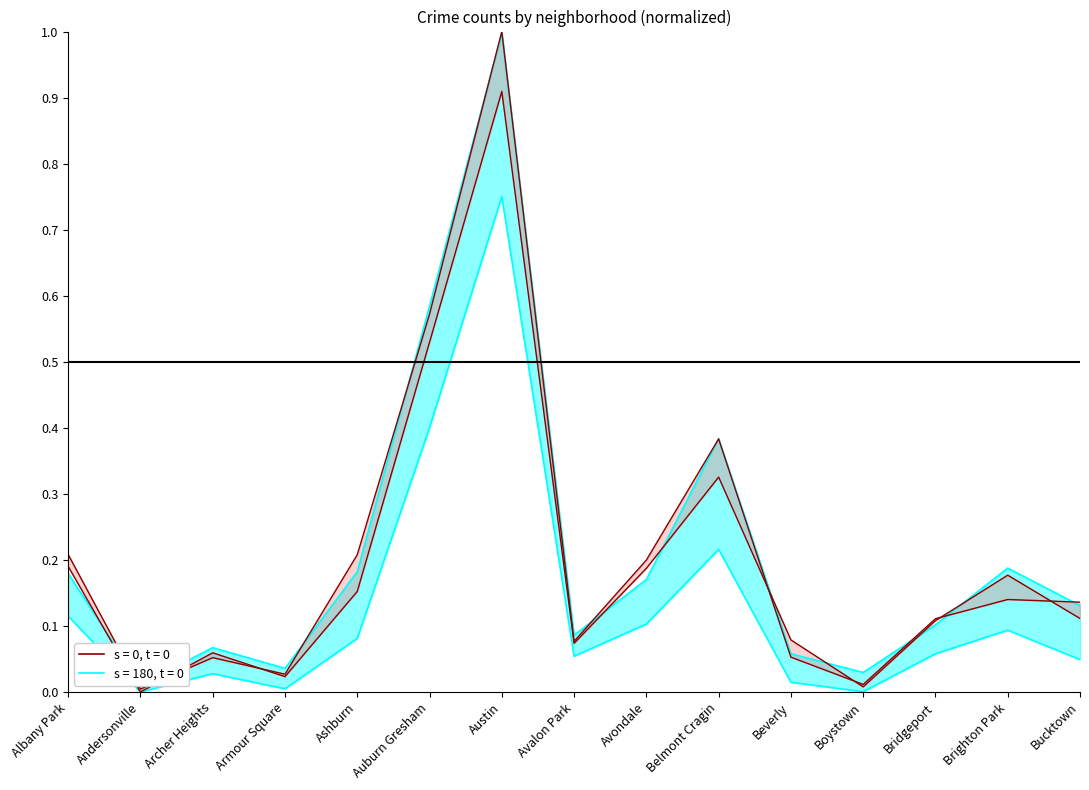

Which label corresponds to the smallest value in the chart?

Andersonville